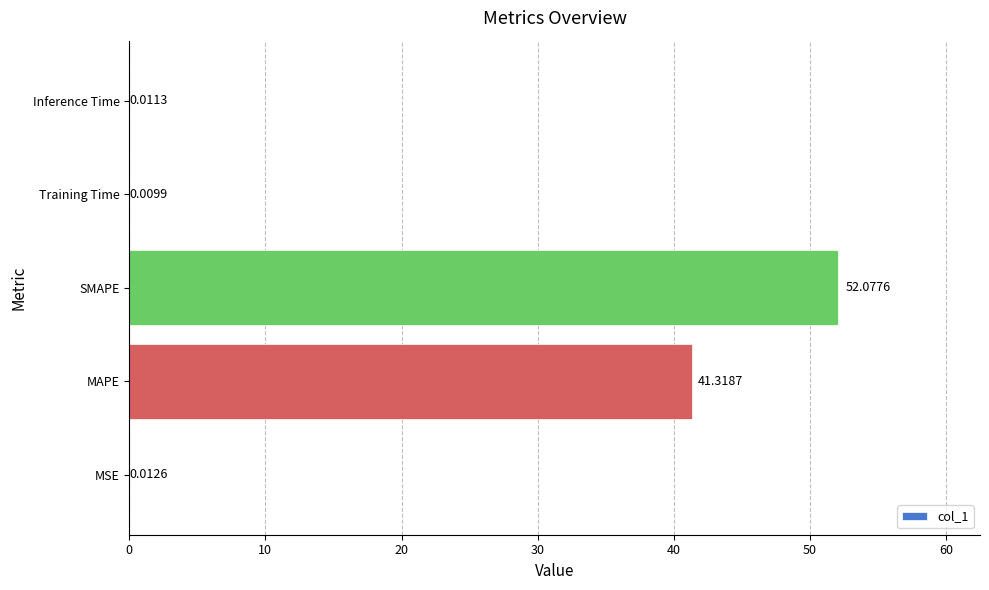

What is the maximum value shown in the chart?

52.1